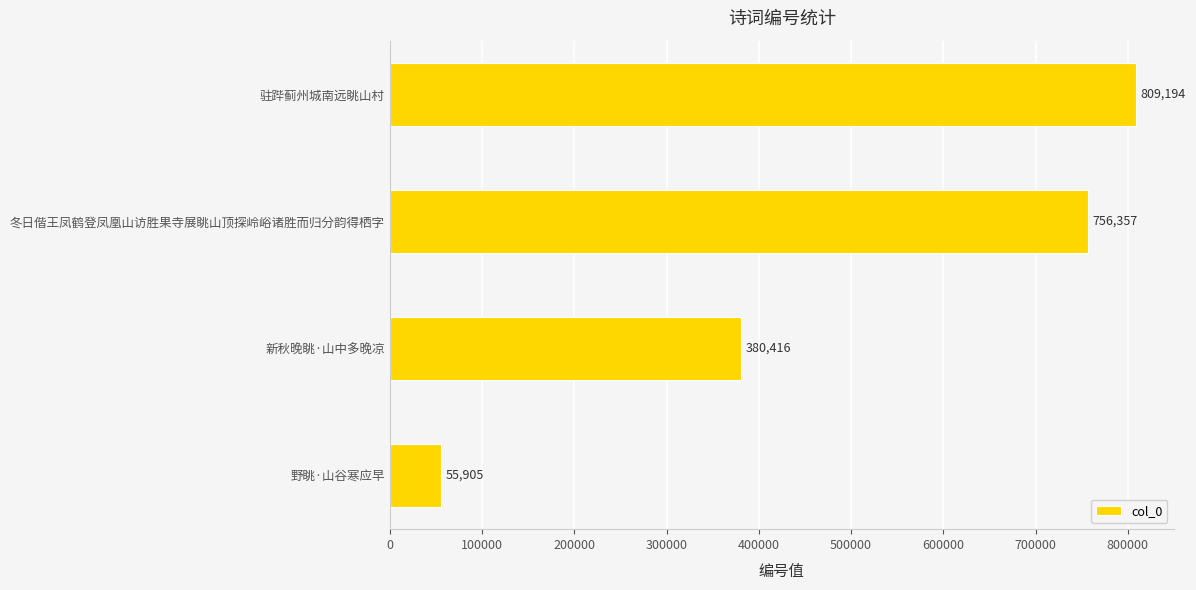

What is the greatest value displayed?

809194